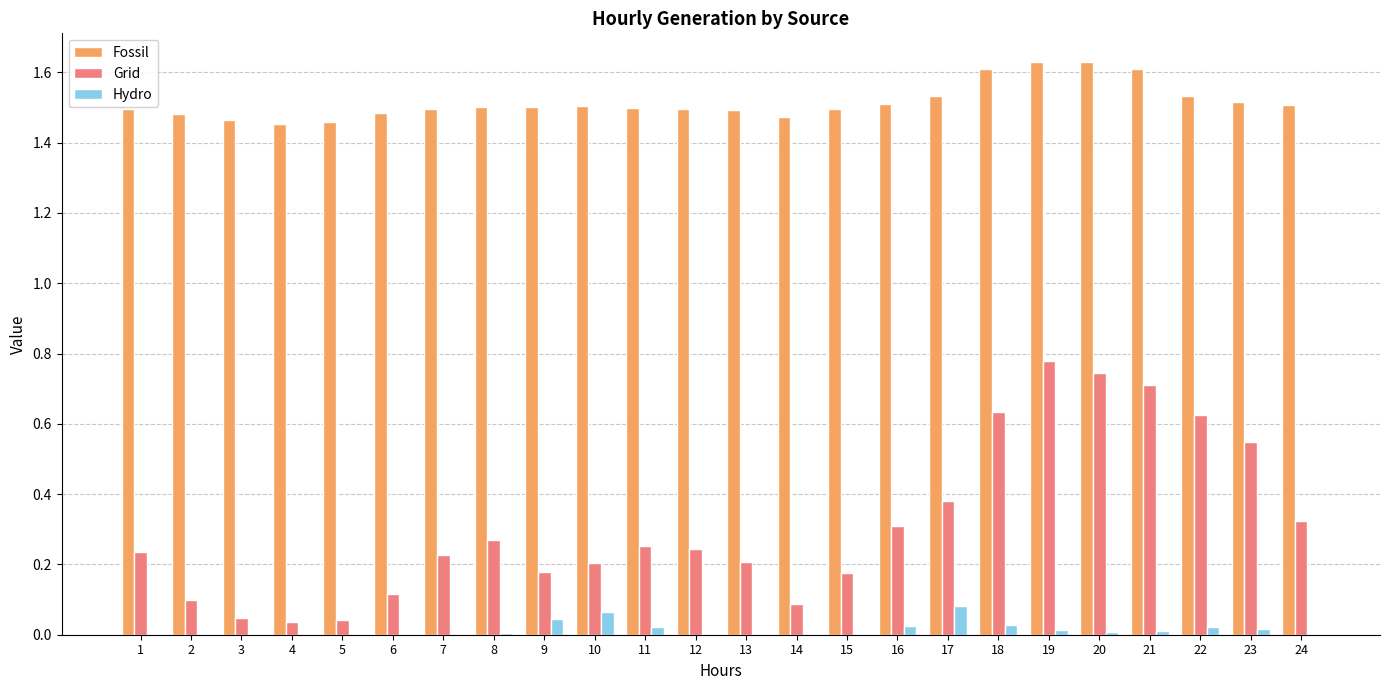

Is it true that Grid equals 0.3 at 9?

False